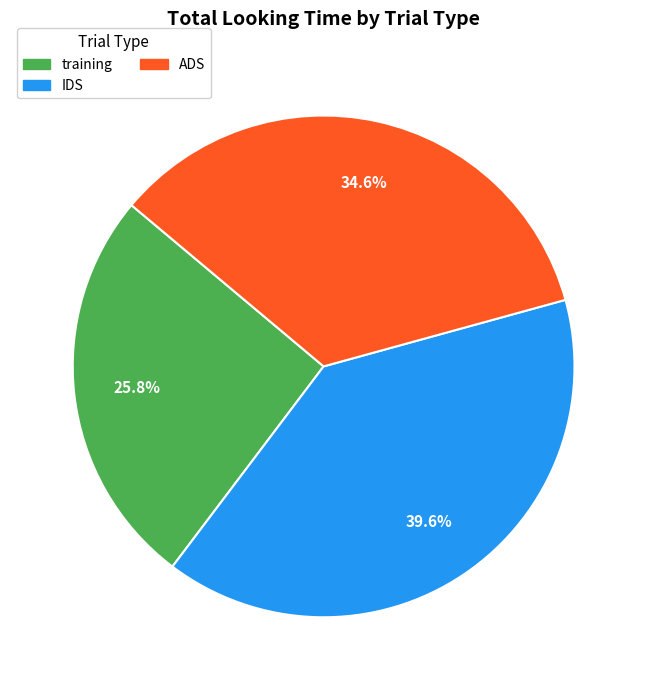

Rank the categories by value from highest to lowest.

IDS, ADS, training